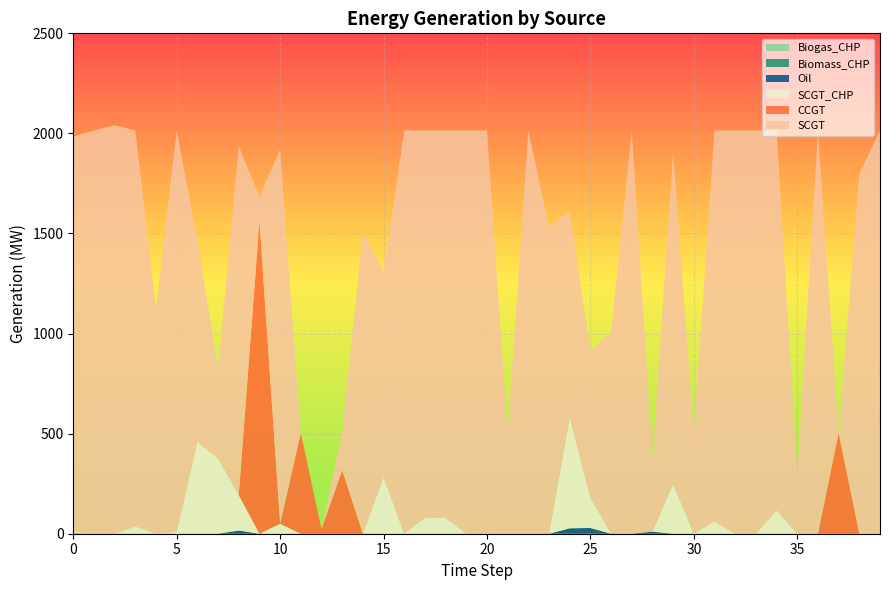

Reading left to right, what are all the values shown in this chart?

CCGT: 0.0	0.0	0.0	0.0	0.0	0.0	0.0	0.0	0.0	1560.0	0.0	503.7	22.8	317.0	0.0	0.0	0.0	0.0	0.0	0.0	0.0	0.0	0.0	0.0	0.0	0.0	0.0	0.0	0.0	0.0	0.0	0.0	0.0	0.0	0.0	0.0	0.0	503.7	0.0	0.0
SCGT: 1973.8	2014.7	2040.8	1978.1	1128.4	2005.2	1007.4	454.9	1743.7	124.9	1870.3	0.0	0.0	186.7	1511.0	1024.3	2014.7	1934.6	1936.1	2014.7	2014.7	503.7	2014.7	1532.2	1037.7	732.0	1007.4	2014.7	367.4	1658.4	503.7	1953.6	2014.7	2014.7	1897.8	300.4	2014.7	0.0	1796.7	2014.7
SCGT_CHP: 8.3	0.0	0.0	36.6	0.0	9.6	459.7	374.7	177.2	0.0	49.9	0.0	0.0	0.0	0.0	281.0	0.0	80.2	78.6	0.0	0.0	0.0	0.0	0.0	551.5	150.4	0.0	0.0	0.0	247.3	0.0	61.1	0.0	0.0	116.9	0.0	0.0	0.0	0.0	0.0
Oil: 1.7	0.0	0.0	0.0	0.0	0.0	0.0	0.0	15.7	0.0	0.0	0.0	0.0	0.0	0.0	0.0	0.0	0.0	0.0	0.0	0.0	0.0	0.0	0.0	27.1	28.6	0.0	0.0	10.5	0.0	0.0	0.0	0.0	0.0	0.0	0.0	0.0	0.0	0.0	0.0
Biomass_CHP: 0.0	0.0	0.0	0.0	0.0	0.0	0.0	0.0	0.0	0.0	0.0	0.0	0.0	0.0	0.0	0.0	0.0	0.0	0.0	0.0	0.0	0.0	0.0	0.0	0.0	0.0	0.0	0.0	0.0	0.0	0.0	0.0	0.0	0.0	0.0	0.0	0.0	0.0	0.0	0.0
Biogas_CHP: 0.0	0.0	0.0	0.0	0.0	0.0	0.0	0.0	0.0	0.0	0.0	0.0	0.0	0.0	0.0	0.0	0.0	0.0	0.0	0.0	0.0	0.0	0.0	0.0	0.0	0.0	0.0	0.0	0.0	0.0	0.0	0.0	0.0	0.0	0.0	0.0	0.0	0.0	0.0	0.0